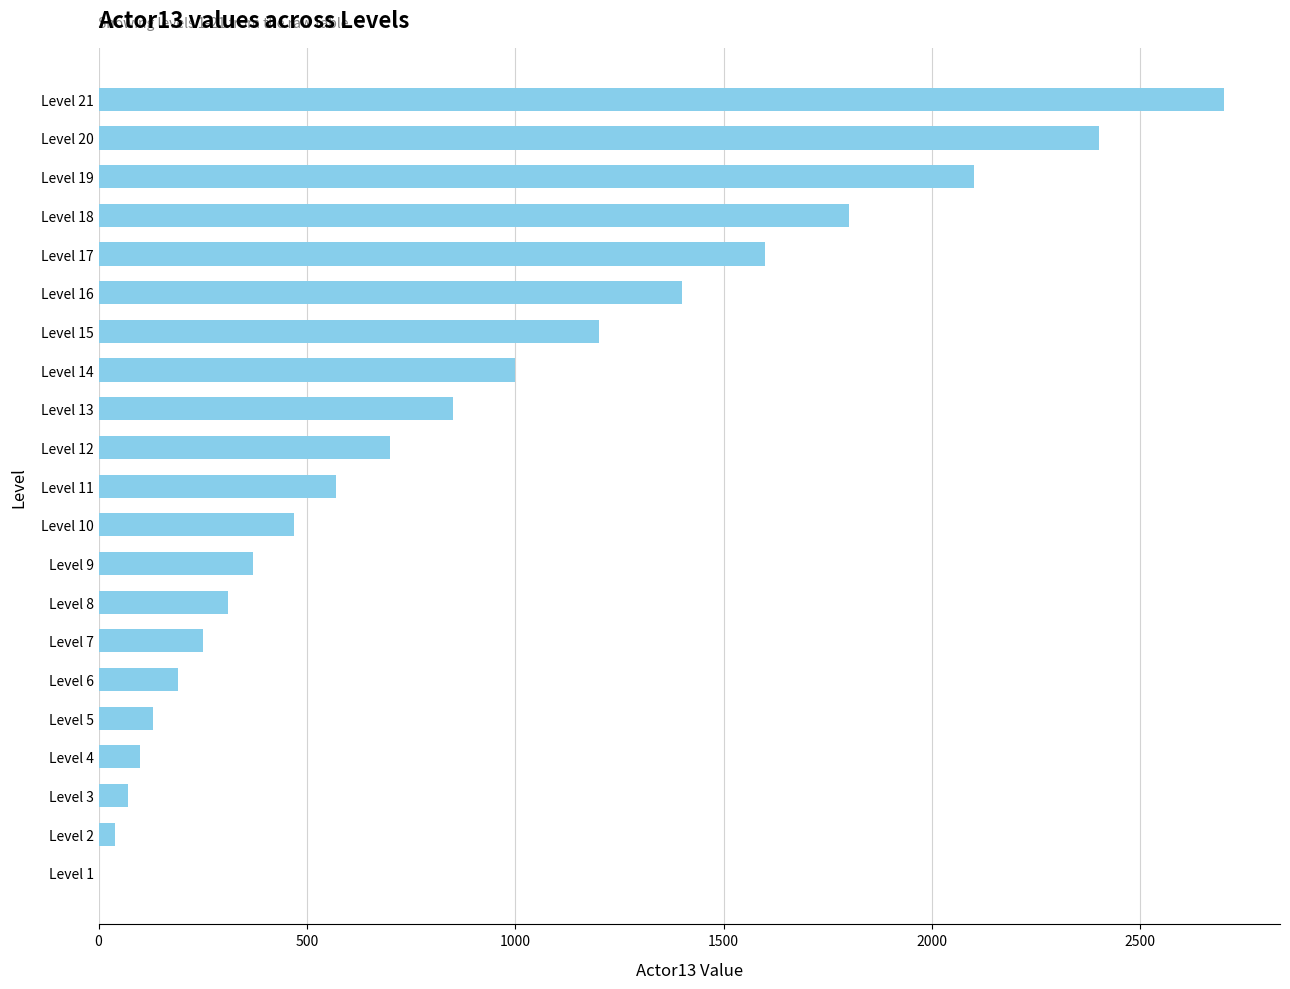

The value at Level 17 is 2379. True or false?

False